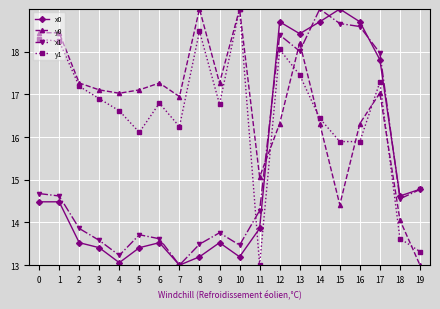

What is the spread (max minus min) of values at 5?

3.7